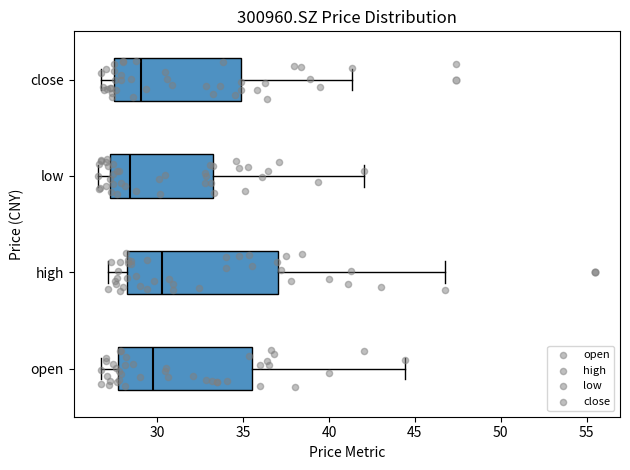

Reading bottom to top, transcribe this box plot: for each box, give where its median line is, the range the box spans, and where its two whiskers end, as read against the x-axis. The values are not printed on the chart, so give them approximately, as read against the axis.

open: median 29.5, box 27.5 to 35.5, whiskers 26.5 to 44.5
high: median 30.0, box 28.0 to 37.0, whiskers 27.0 to 46.5
low: median 28.5, box 27.0 to 33.5, whiskers 26.5 to 42.0
close: median 29.0, box 27.5 to 35.0, whiskers 26.5 to 41.5